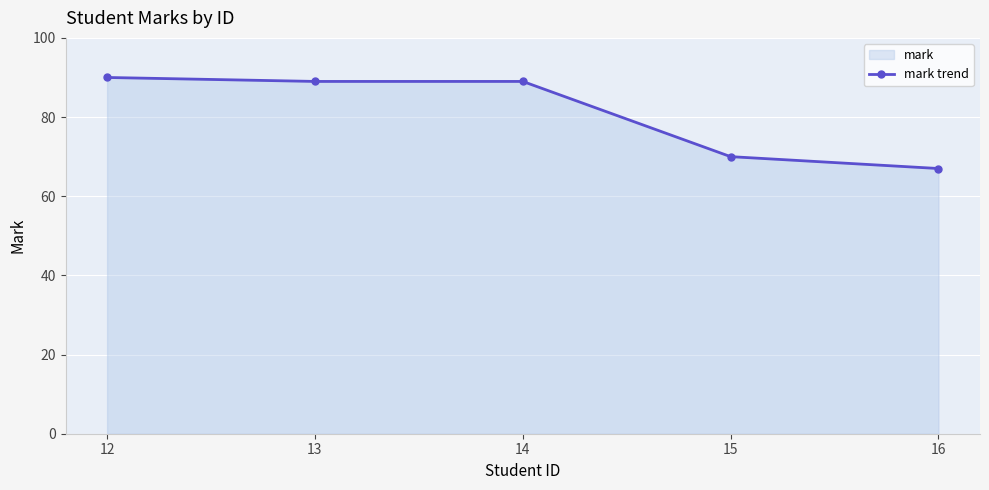

What is the value of the 2nd point from the left?

89